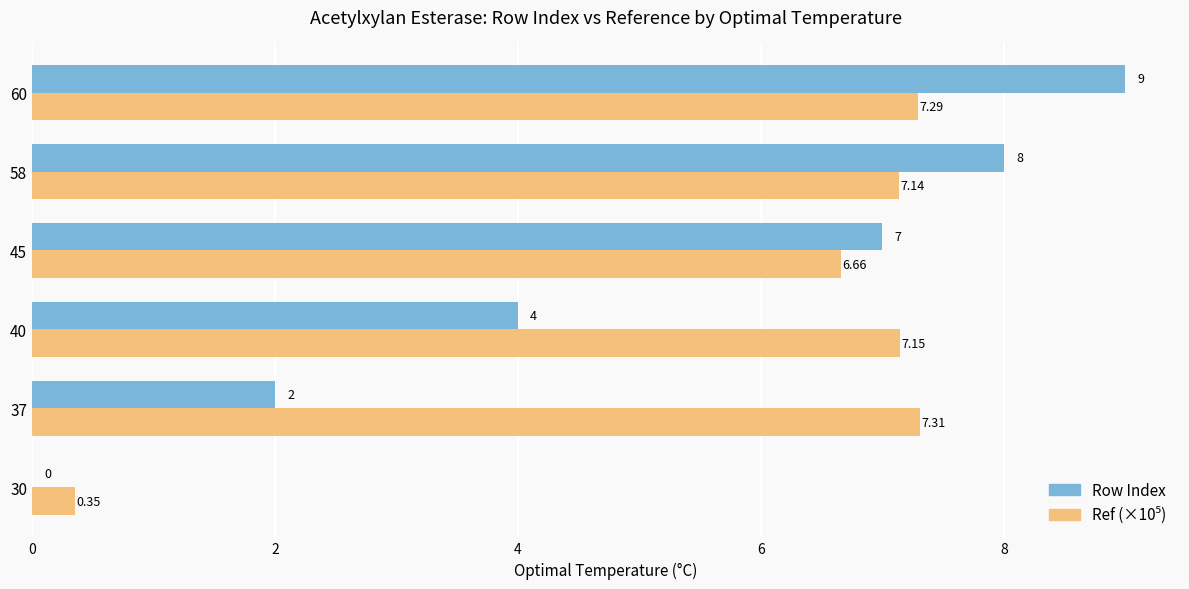

Between 45 and 58, which series saw the biggest shift?

Row Index